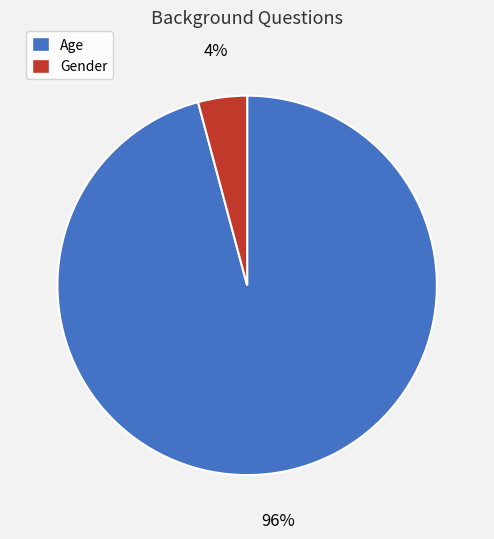

Does any single category account for the majority?

Yes